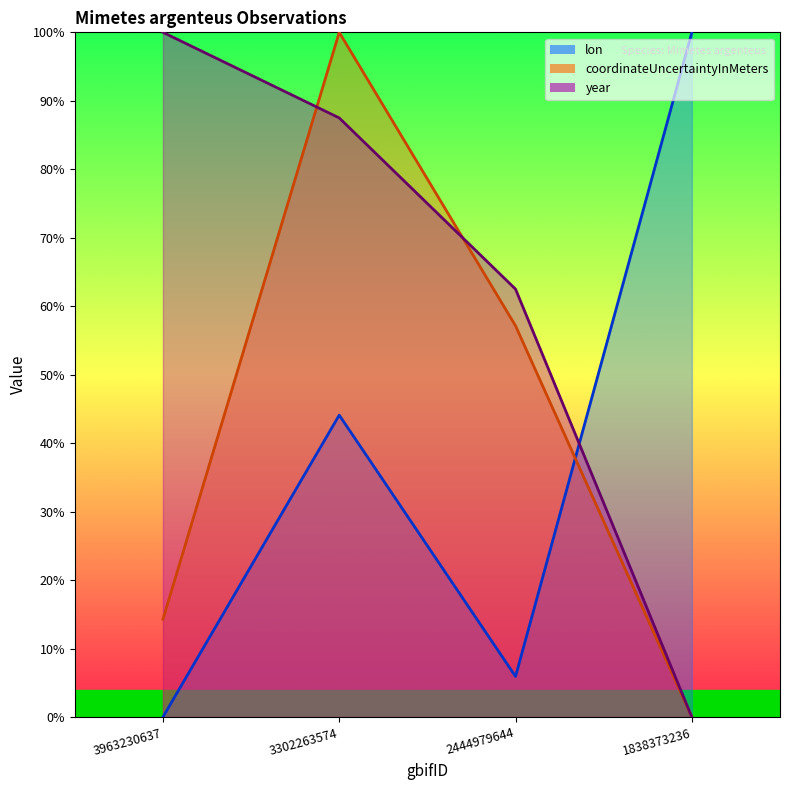

Reading left to right, extract all data points from this chart.

lon: 3963230637=0.0	3302263574=44.1	2444979644=5.9	1838373236=100.0
coordinateUncertaintyInMeters: 3963230637=14.3	3302263574=100.0	2444979644=57.1	1838373236=0.0
year: 3963230637=100.0	3302263574=87.5	2444979644=62.5	1838373236=0.0